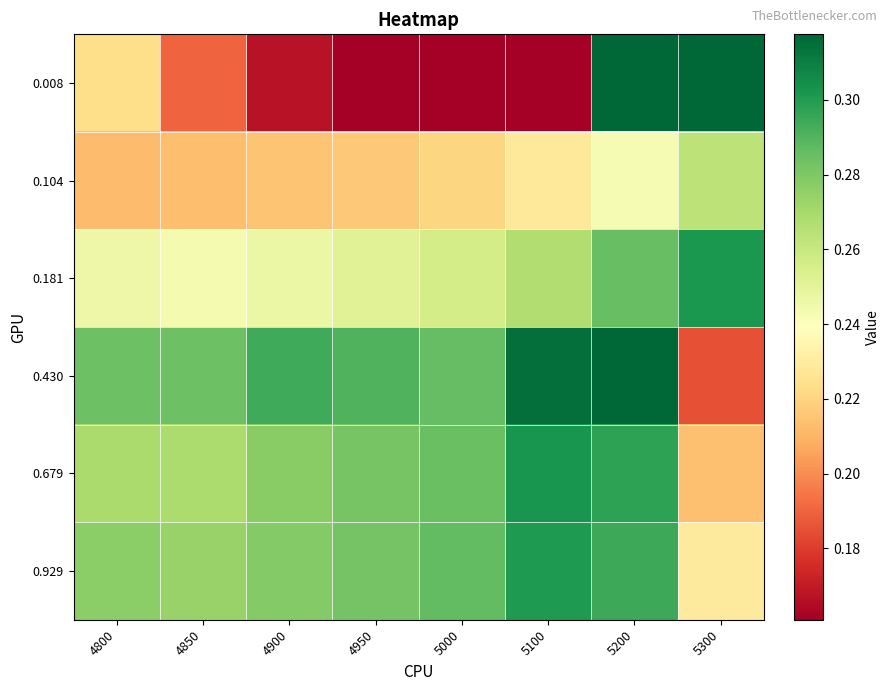

Reading left to right, what are all the values shown in this chart?

0.008: 4800=0.2	4850=0.2	4900=0.2	4950=0.2	5000=0.2	5100=0.1	5200=1.0	5300=1.0
0.104: 4800=0.2	4850=0.2	4900=0.2	4950=0.2	5000=0.2	5100=0.2	5200=0.2	5300=0.3
0.181: 4800=0.2	4850=0.2	4900=0.2	4950=0.3	5000=0.3	5100=0.3	5200=0.3	5300=0.3
0.430: 4800=0.3	4850=0.3	4900=0.3	4950=0.3	5000=0.3	5100=0.3	5200=0.3	5300=0.2
0.679: 4800=0.3	4850=0.3	4900=0.3	4950=0.3	5000=0.3	5100=0.3	5200=0.3	5300=0.2
0.929: 4800=0.3	4850=0.3	4900=0.3	4950=0.3	5000=0.3	5100=0.3	5200=0.3	5300=0.2